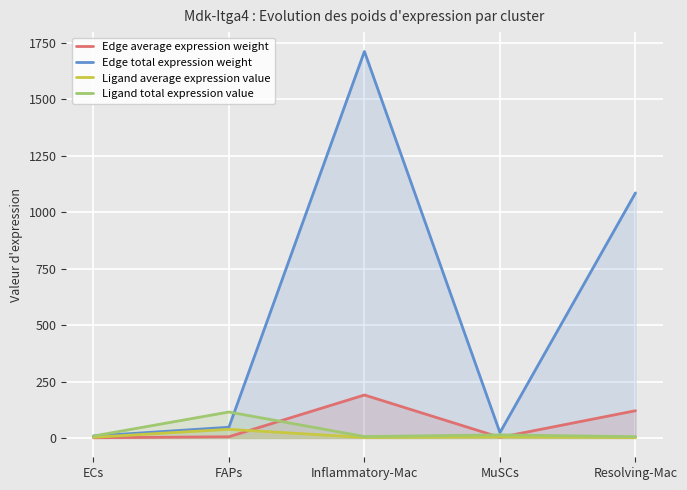

In Edge average expression weight, how many points are higher than both neighbors (excluding endpoints)?

1